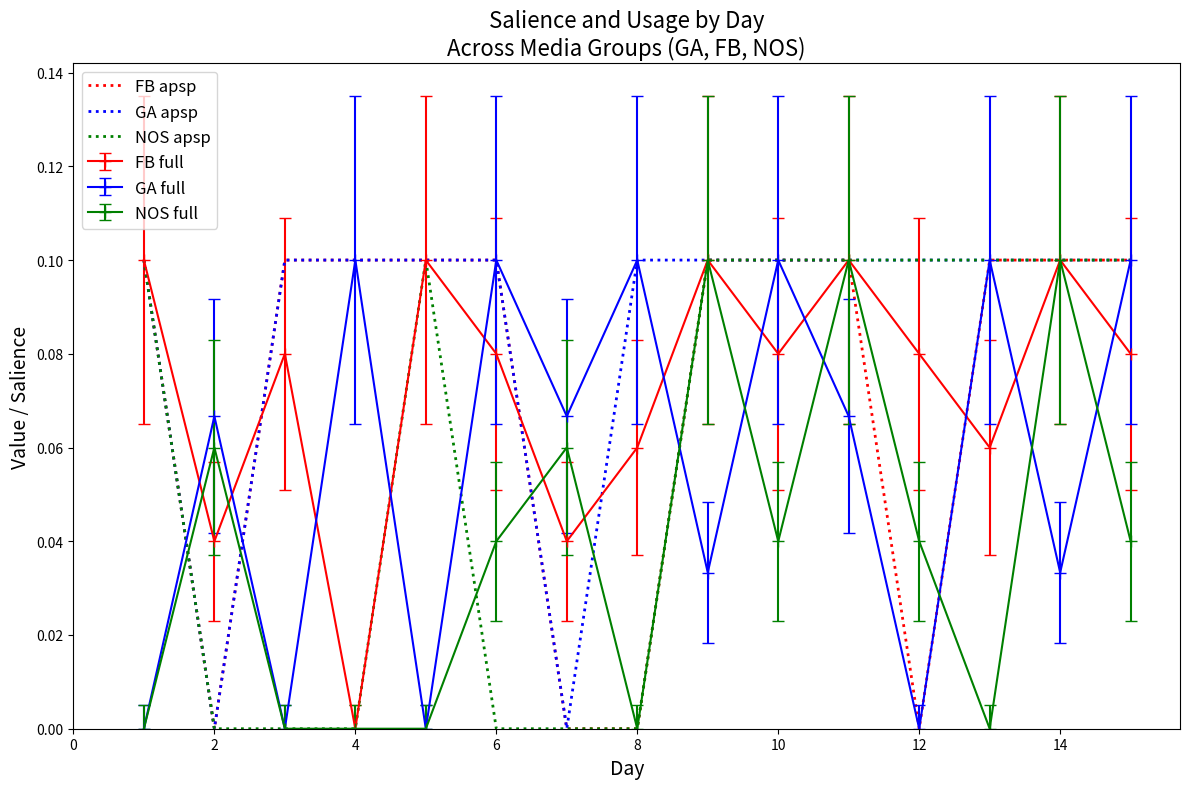

Which series has the largest total across all categories?

GA apsp